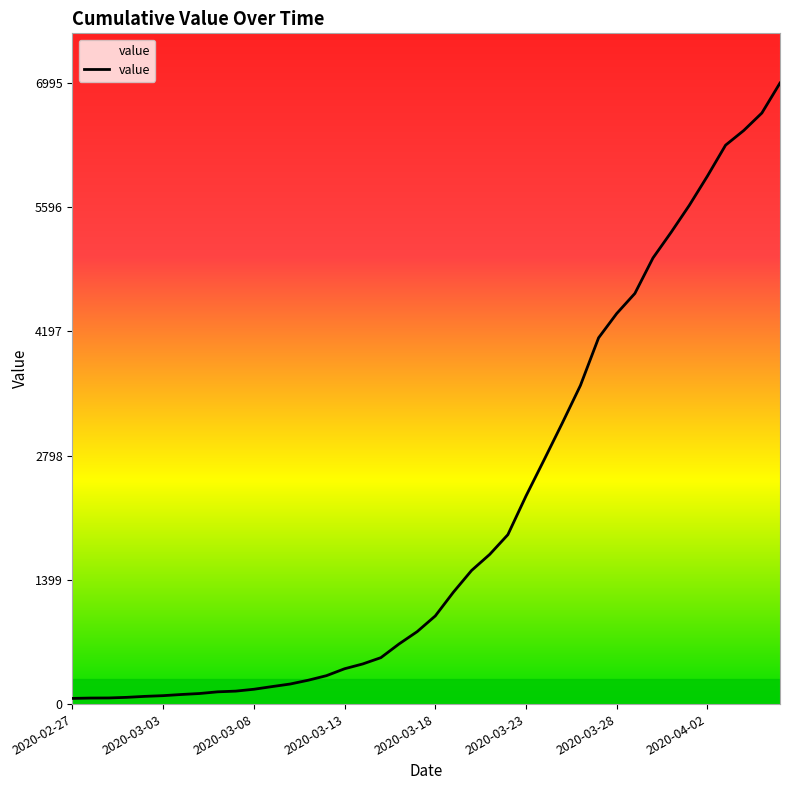

Reading left to right, what are all the values shown in this chart?

64	68	69	76	87	95	108	119	138	146	167	197	226	269	320	398	452	523	677	816	993	1261	1505	1686	1908	2344	2752	3165	3589	4125	4399	4625	5025	5314	5617	5947	6295	6460	6657	6995